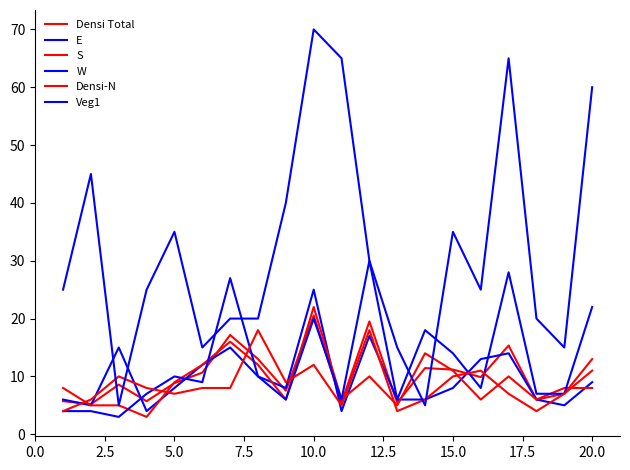

Where is Veg1 nearest to the value 37?

5.0